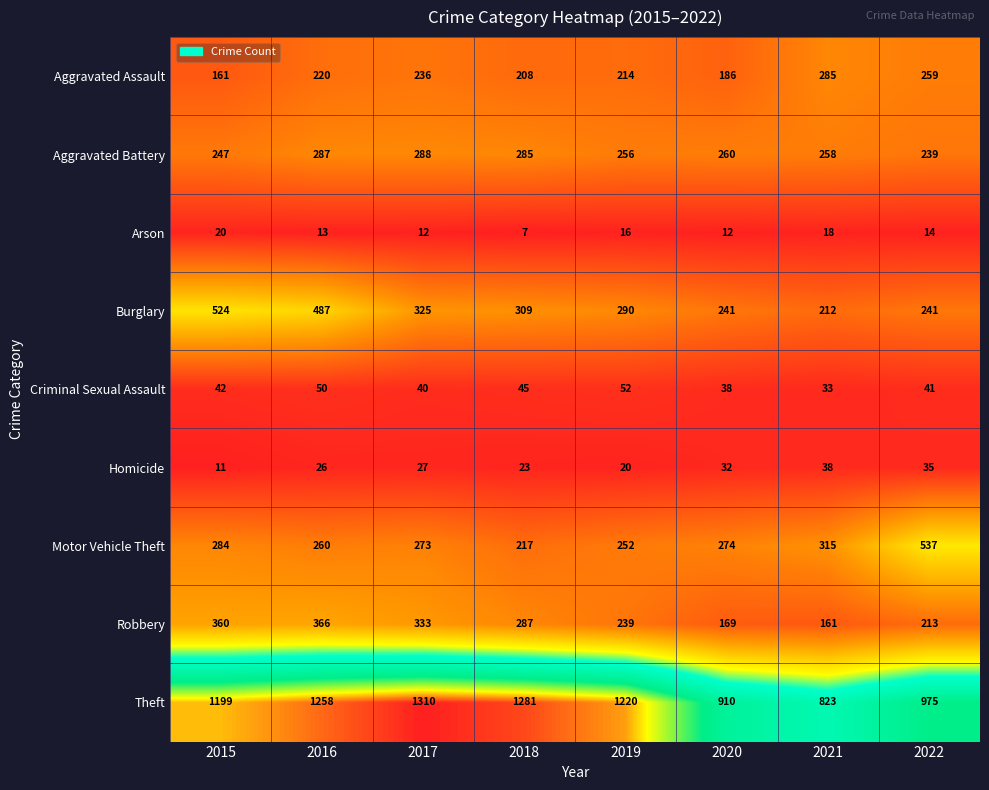

What is the maximum value shown in the chart?

1310